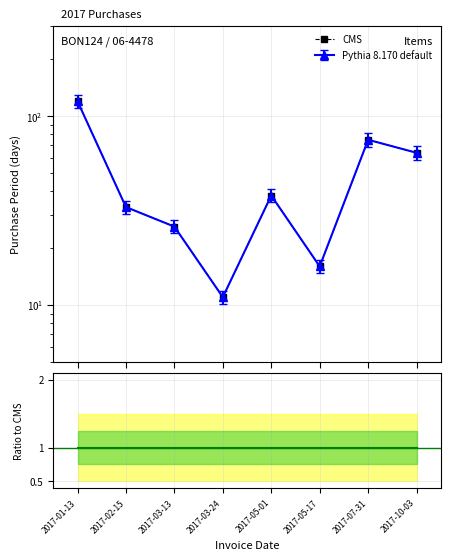

At which category is the sum across all series the highest?

2017-01-13